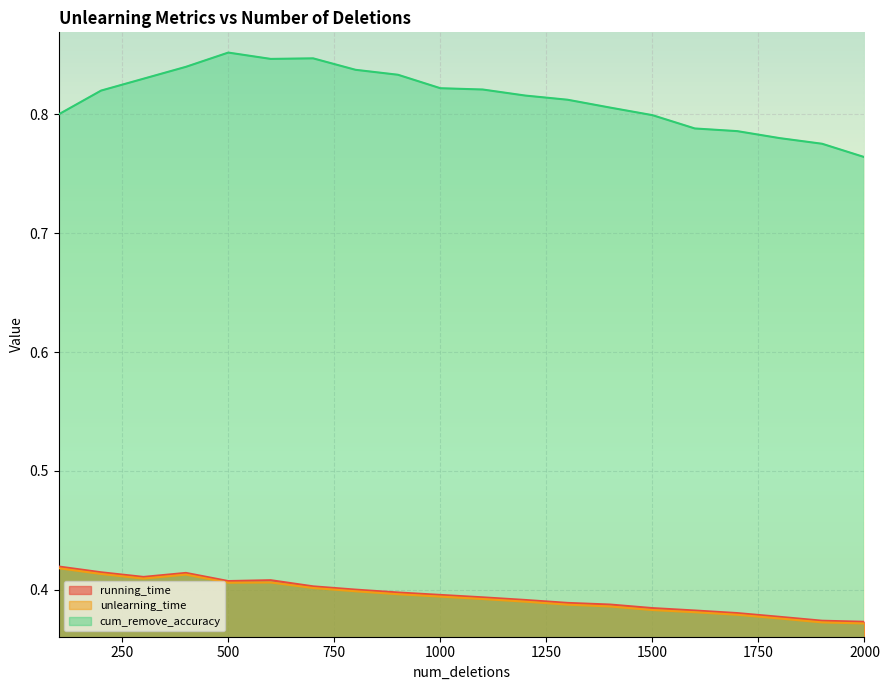

What are all the series names shown in the legend?

running_time, unlearning_time, cum_remove_accuracy